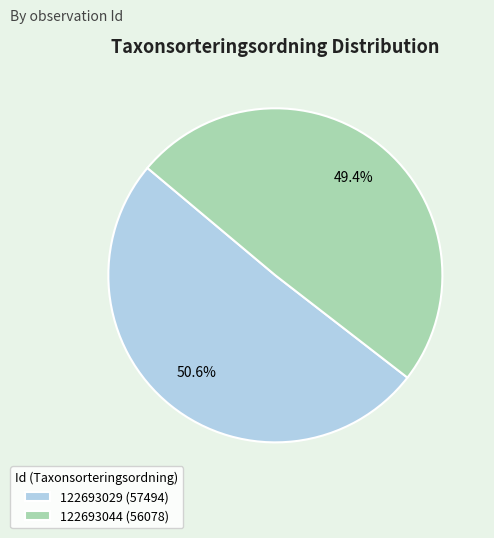

Between 122693029 and 122693044, which is larger?

122693029